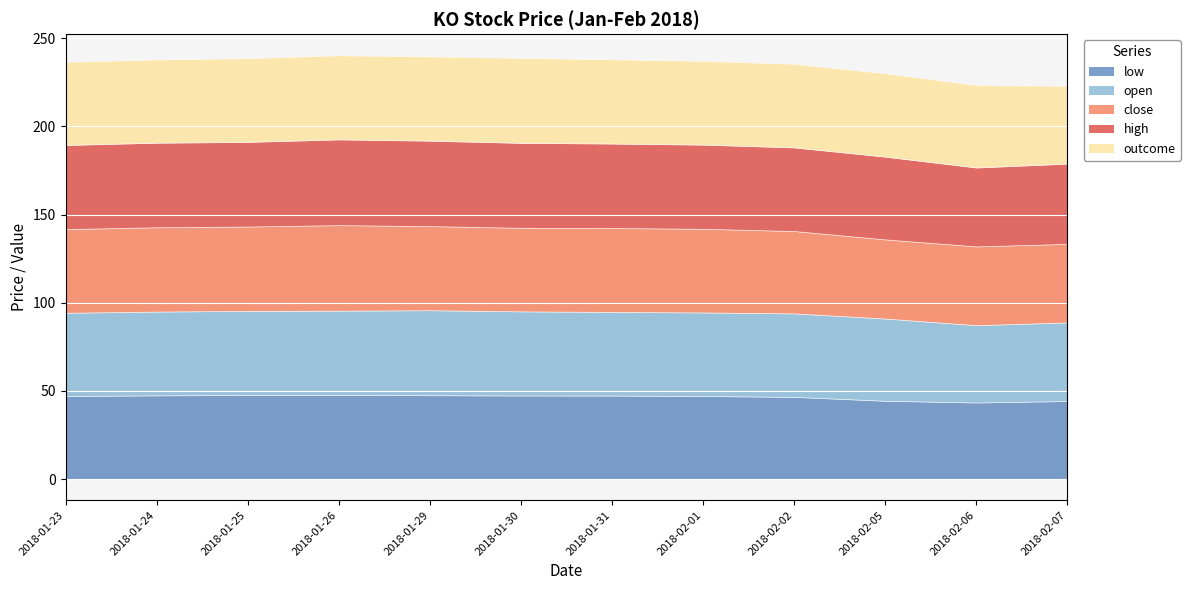

True or false: close and low cross at least once.

False